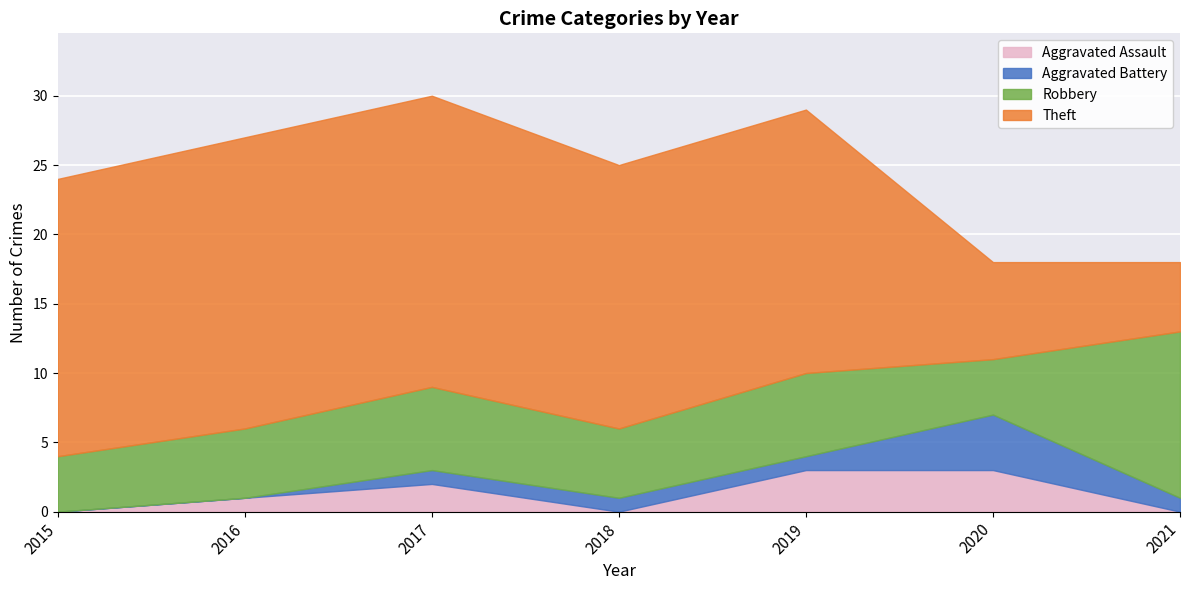

How many lines are shown in the chart?

4